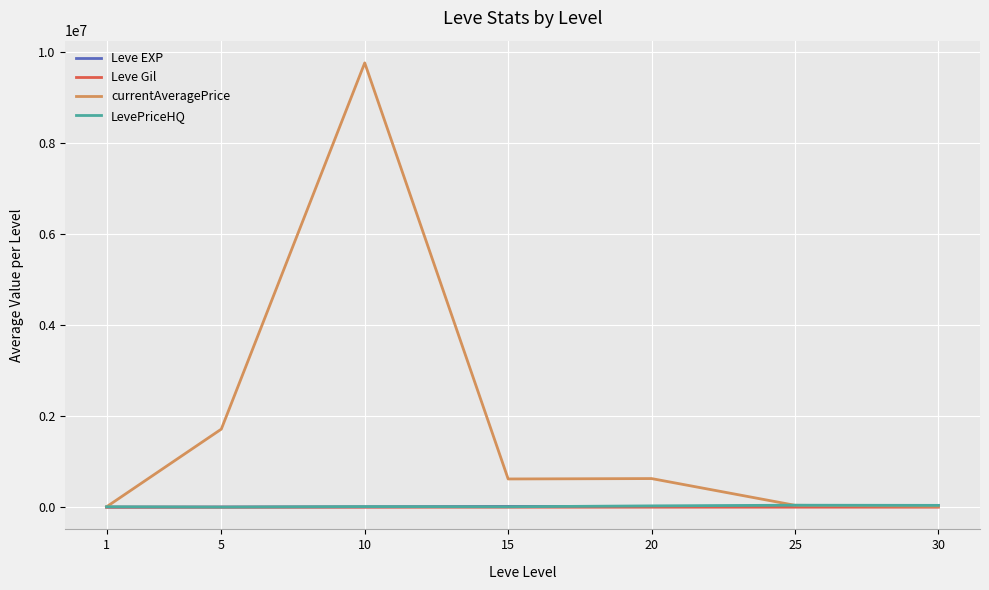

At which category is the sum across all series the highest?

10